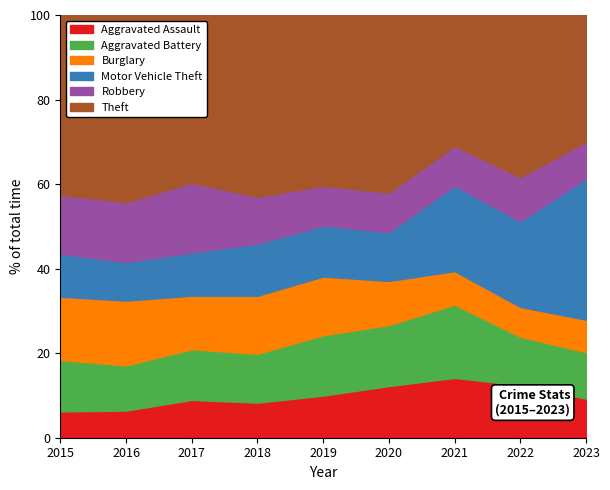

The Aggravated Assault series shows 13.7 at 2019. True or false?

False